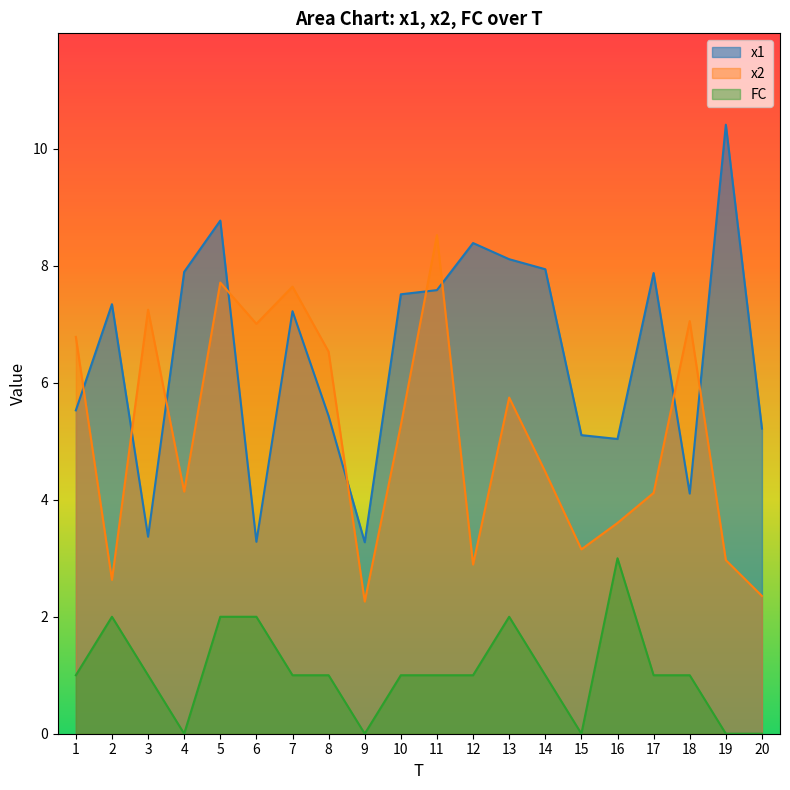

Which category has the lowest value across all series?

4